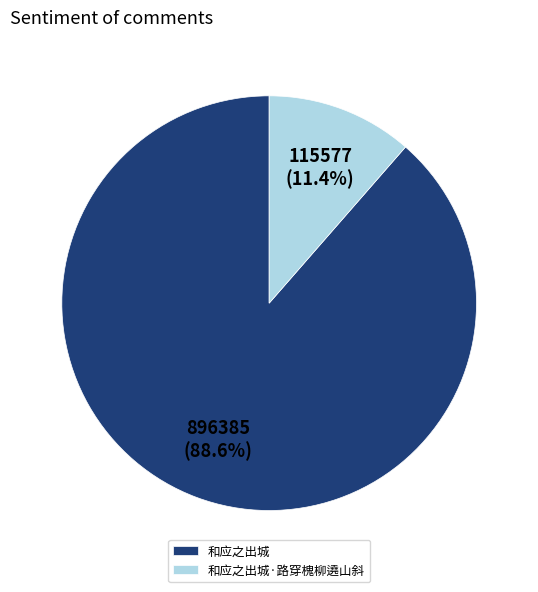

To the nearest percent, what portion does 和应之出城·路穿槐柳遶山斜 represent?

11%